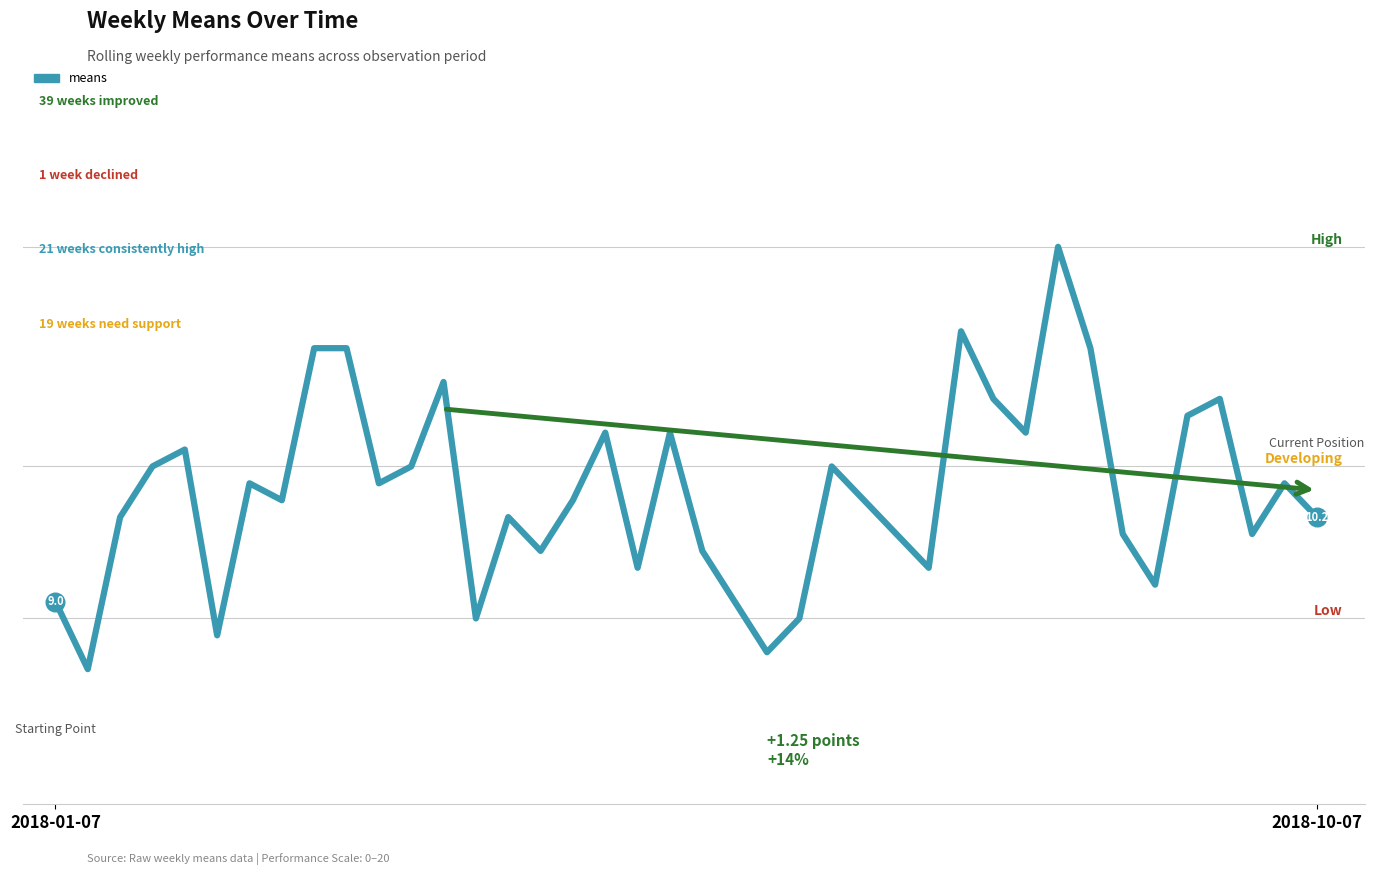

Is this an area chart (filled region under the line)?

No